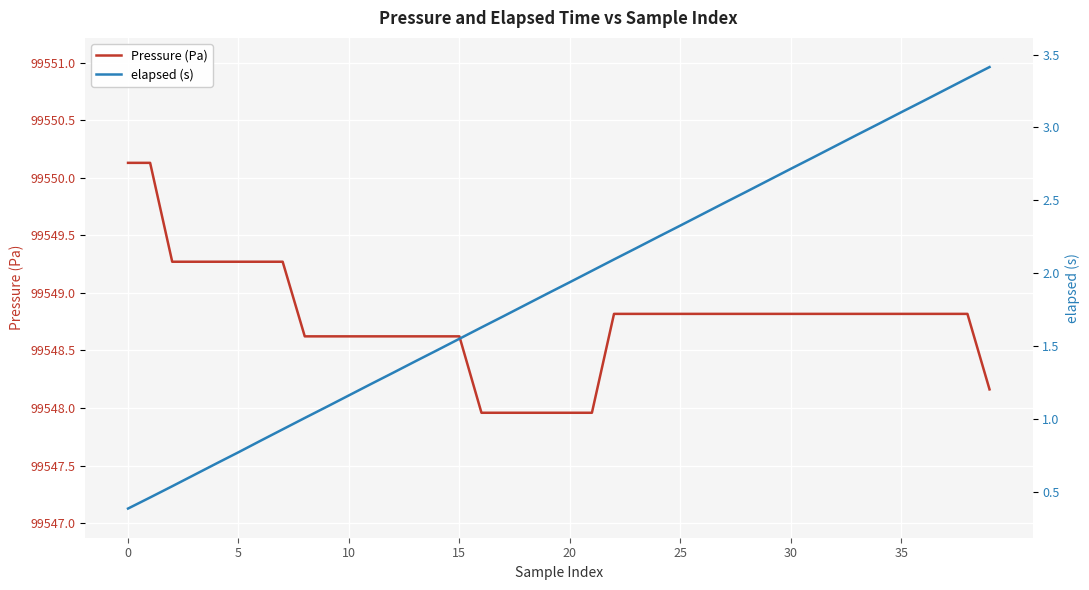

At how many categories does at least one series exceed 53517?

40